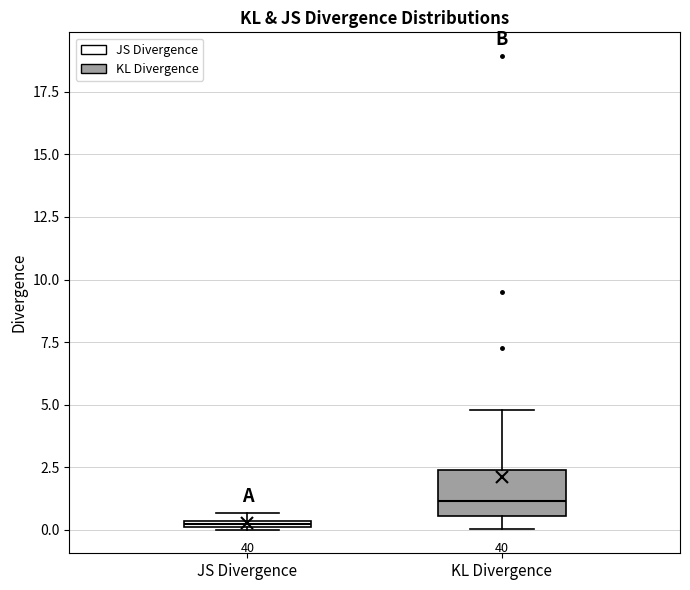

Where does the median line of the box for KL Divergence sit on the y-axis? The values are not printed on the chart, so give them approximately, as read against the axis.

1.0